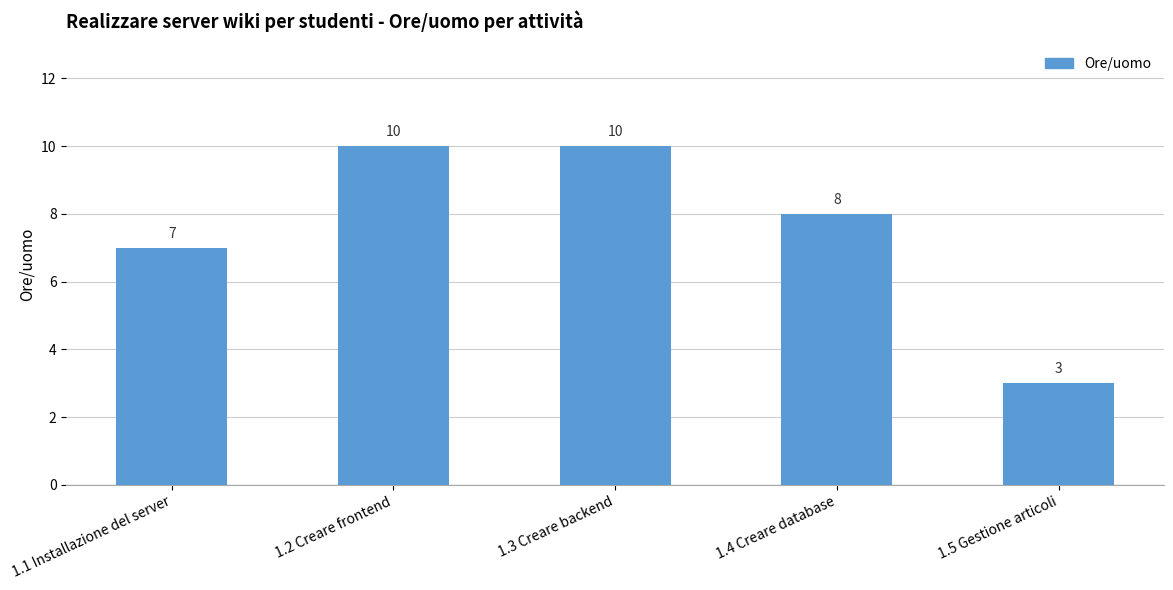

What is the label of the 4th bar from the left?

1.4 Creare database